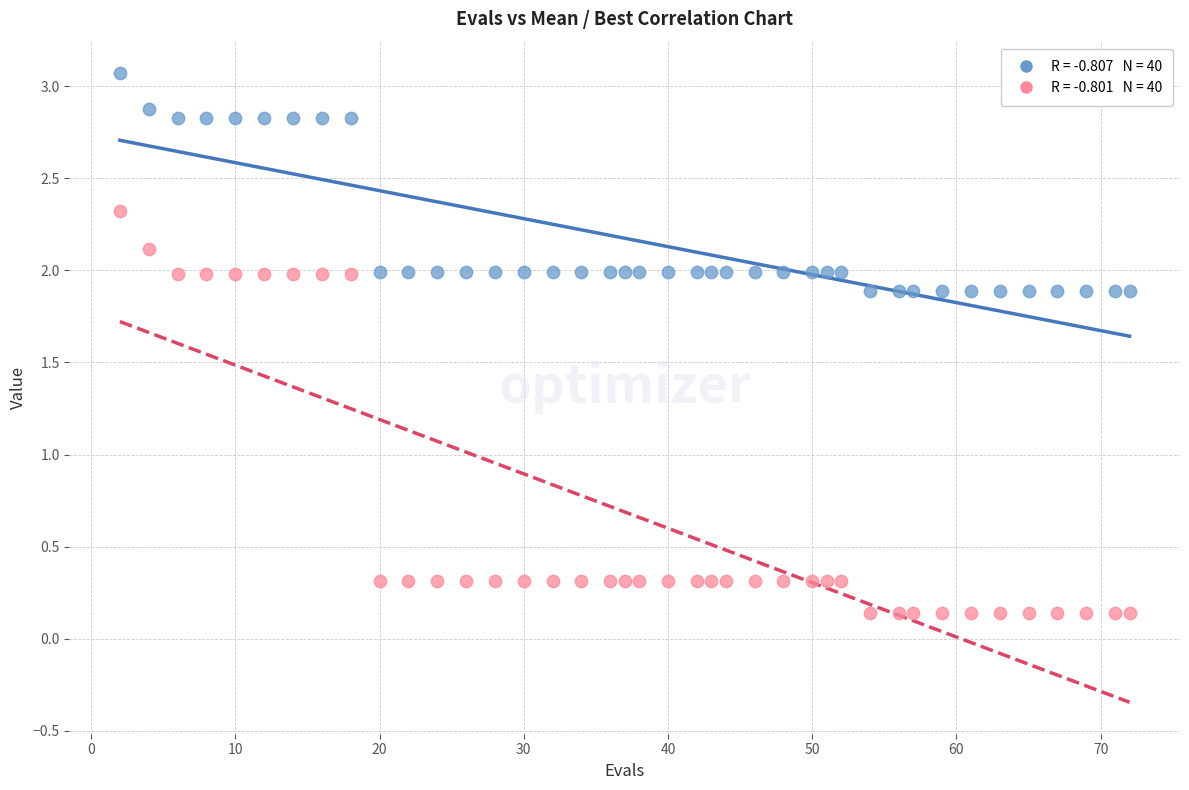

Across all data points, what is the range of X values (max minus min)?

70.0